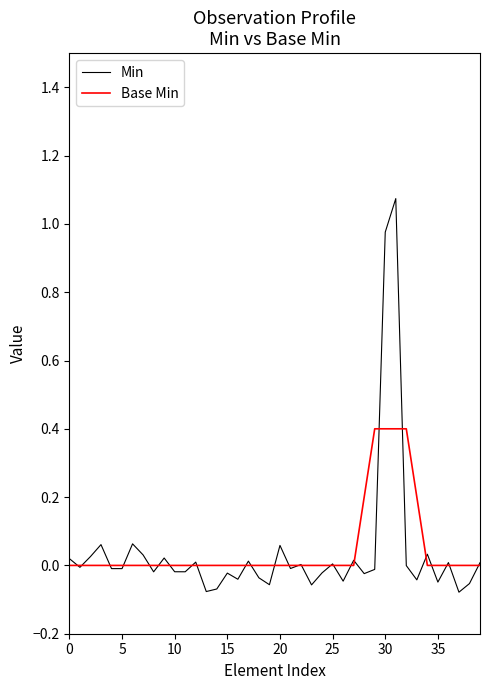

List the series in order of their peak value, highest first.

Min, Base Min